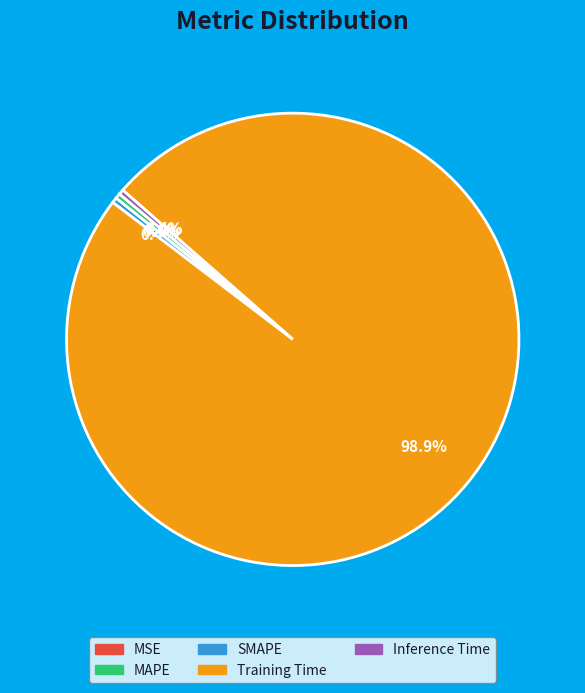

True or false: Inference Time accounts for 8% of the total.

False